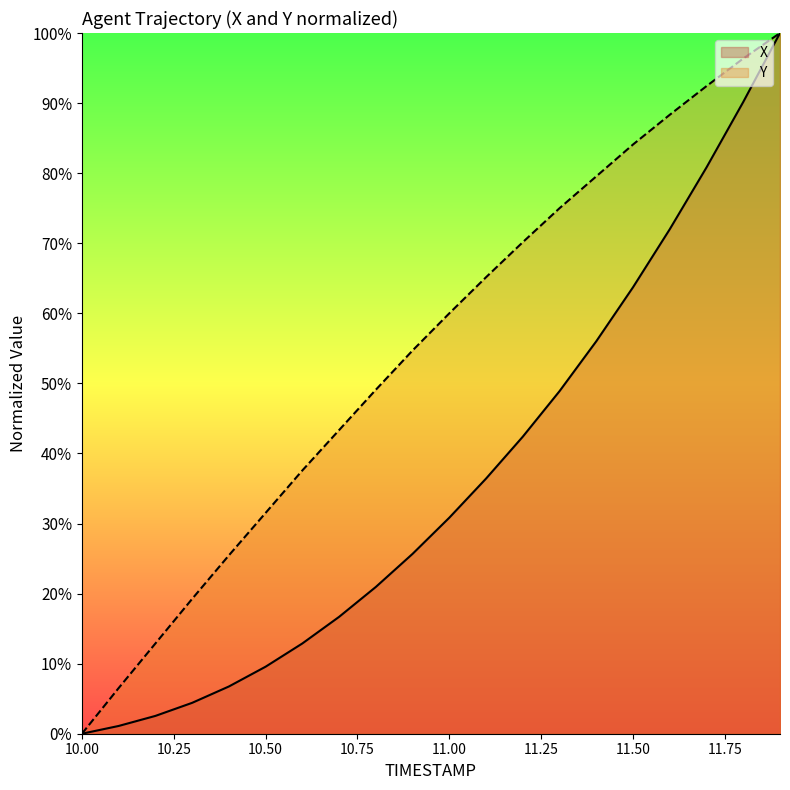

How many lines are shown in the chart?

2